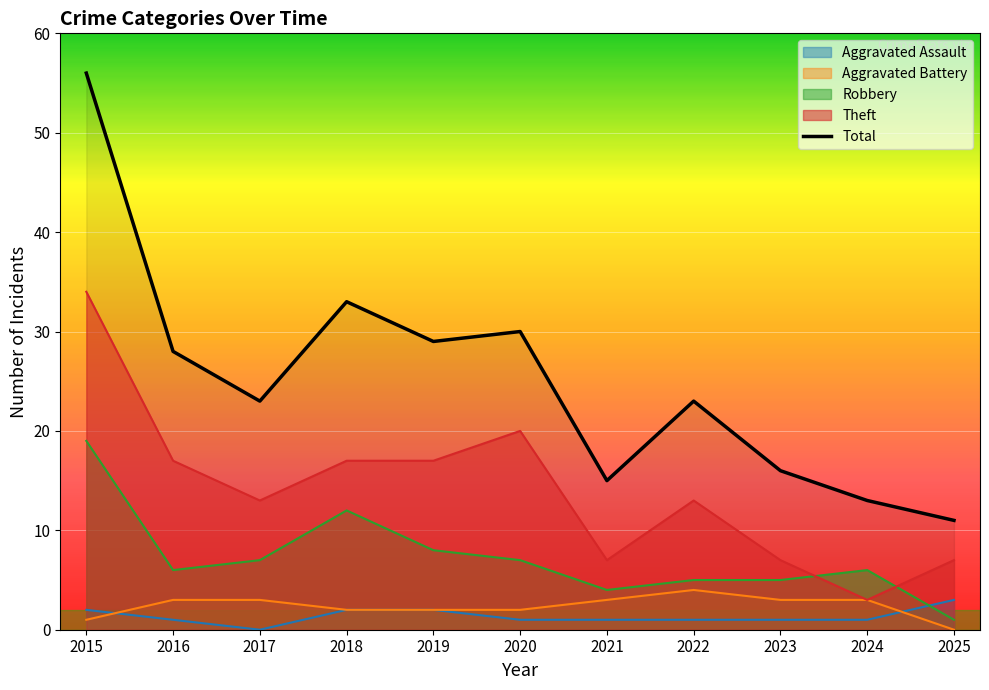

True or false: the data shows 76 at 2015.

False